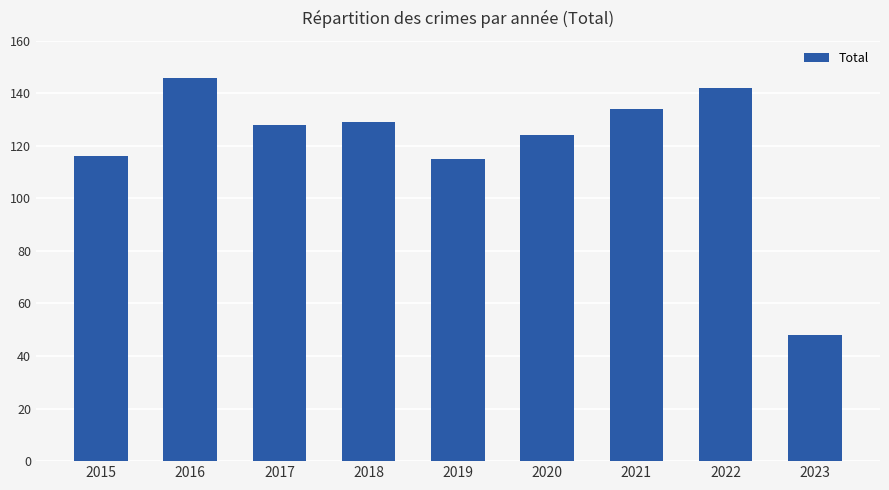

Where is the data nearest to the value 97?

2019